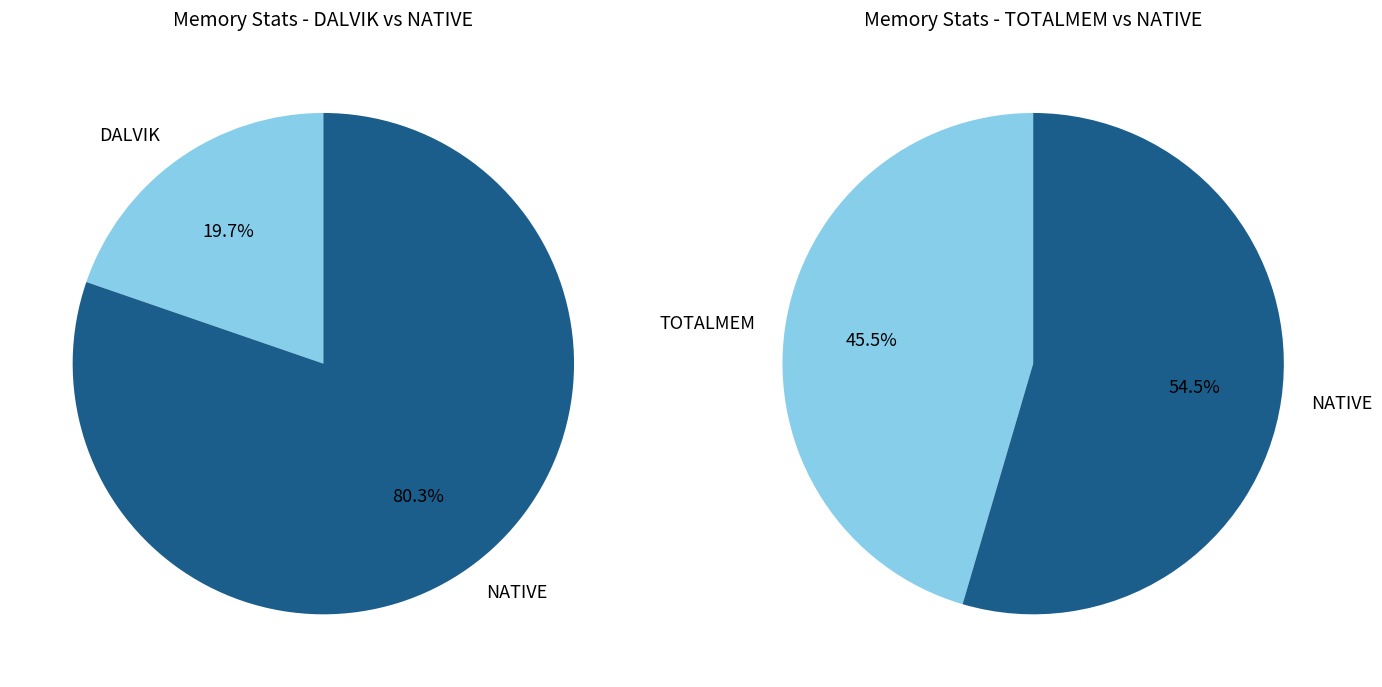

Count the number of slices in the pie.

3